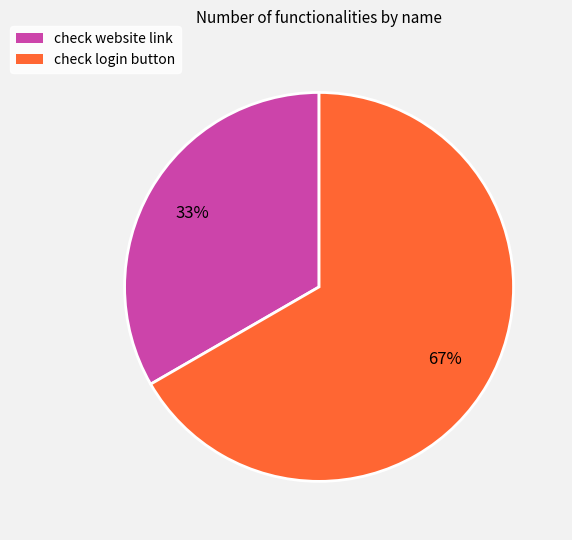

To the nearest percent, what is the combined percentage of check login button and check website link?

100%